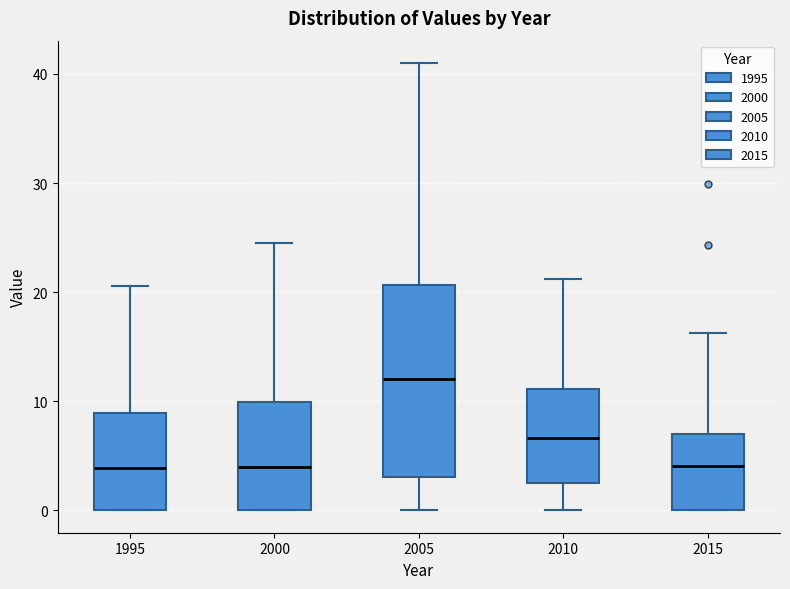

Reading left to right, read every box against the y-axis: the position of its median line, the range the box covers, and the ends of its whiskers. The values are not printed on the chart, so give them approximately, as read against the axis.

1995: median 4, box 0 to 9, whiskers 0 to 21
2000: median 4, box 0 to 10, whiskers 0 to 25
2005: median 12, box 3 to 21, whiskers 0 to 41
2010: median 7, box 2 to 11, whiskers 0 to 21
2015: median 4, box 0 to 7, whiskers 0 to 16